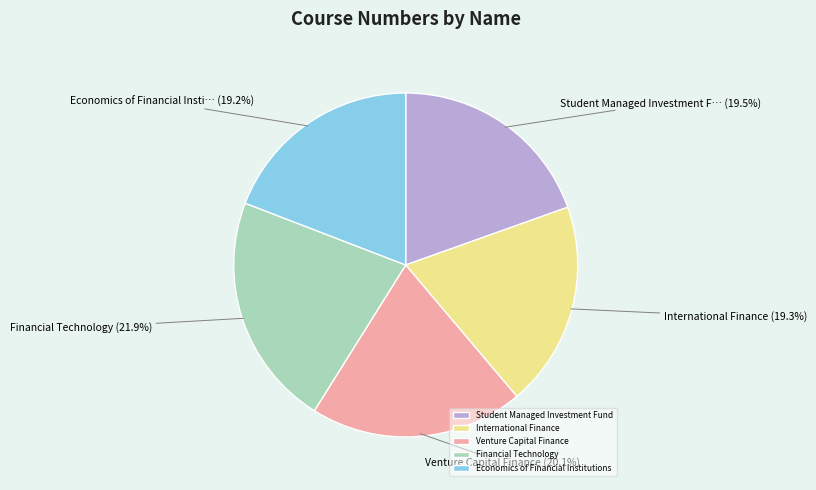

Does Financial Technology represent more than half of the total?

No